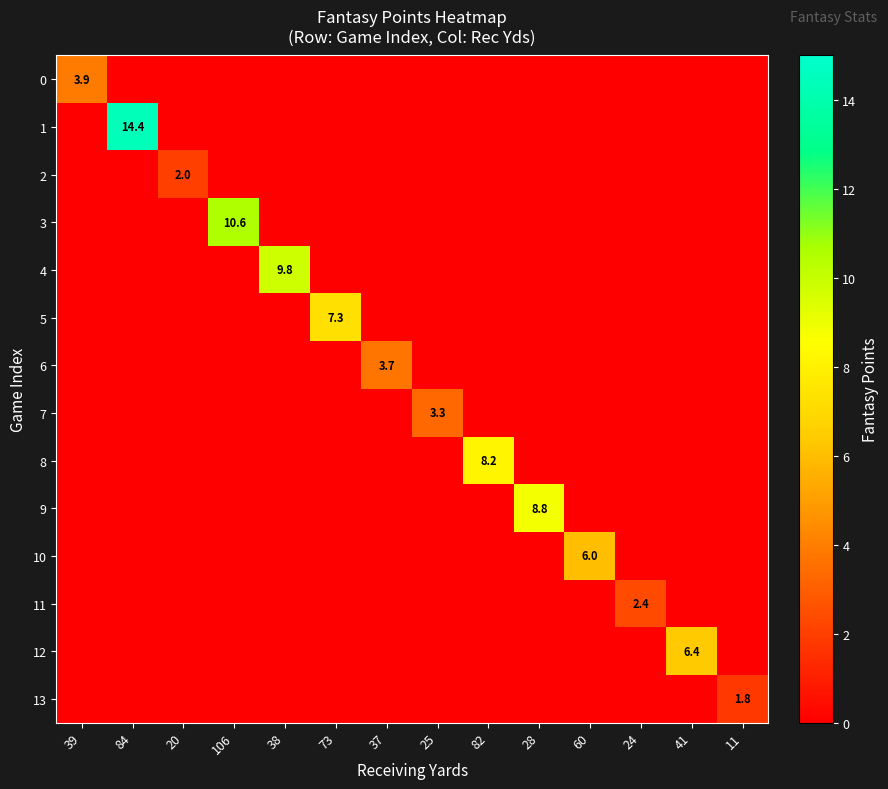

What is the difference between the maximum and minimum values in the 13 series?

1.8